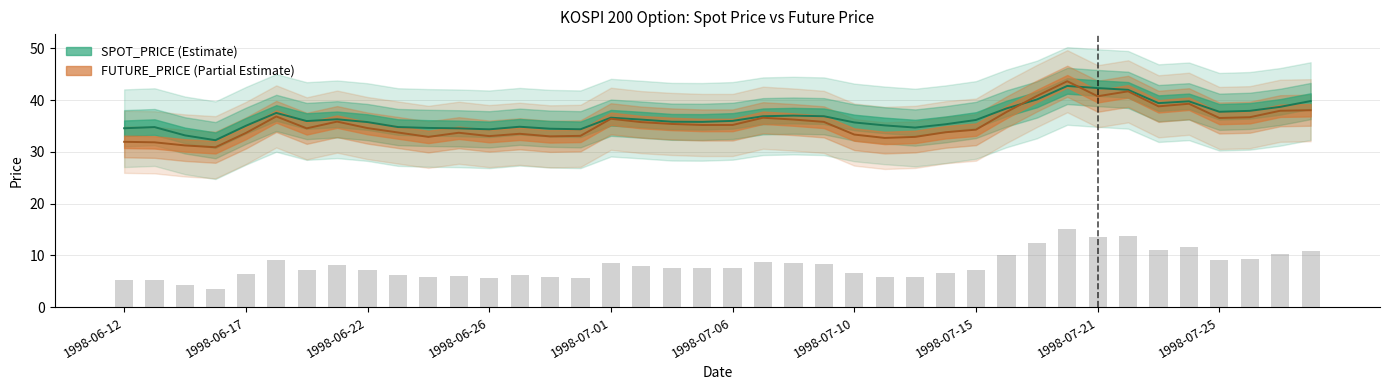

At how many categories does at least one series exceed 35?

28